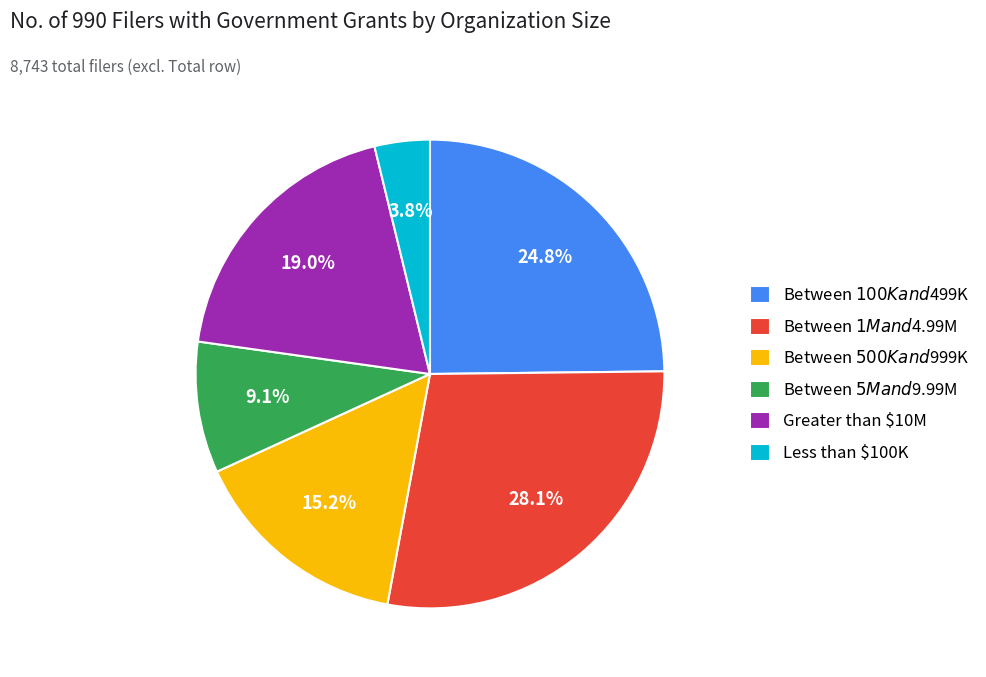

What percentage is the Between $100K and $499K slice, to the nearest percent?

25%